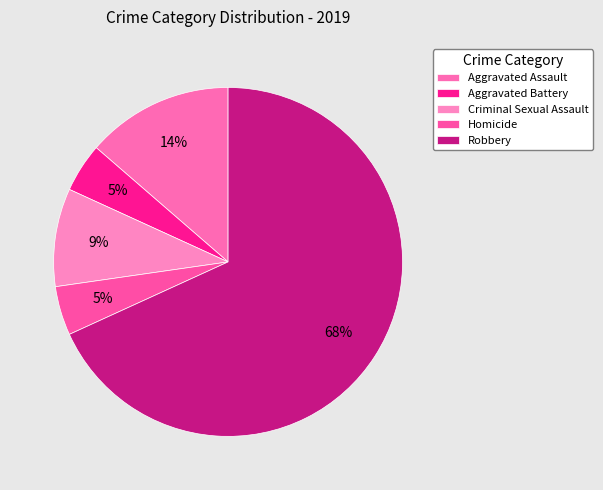

How much of the chart is everything except Robbery?

31.8%